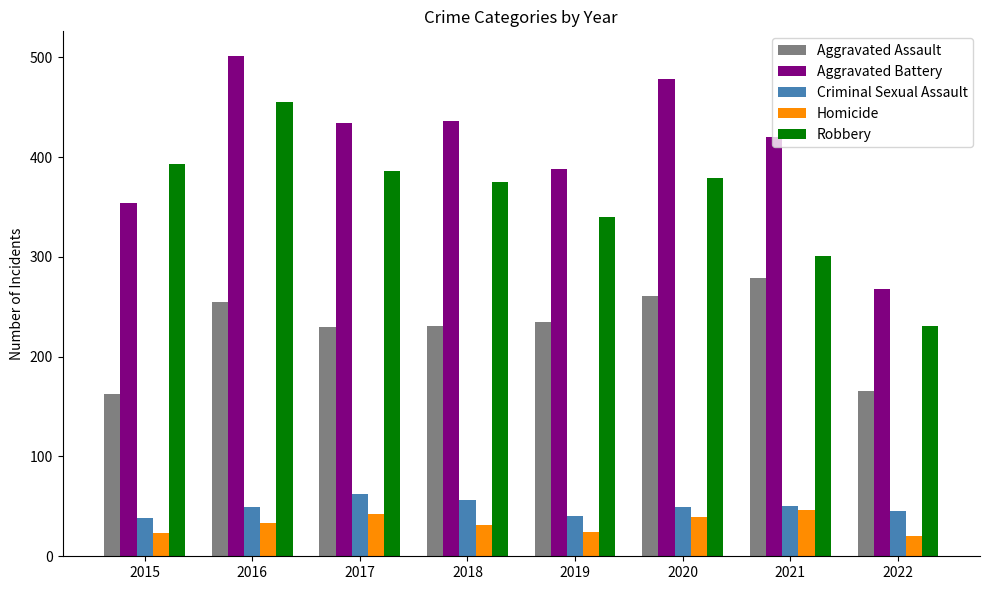

Which category has the highest value across all series?

2016